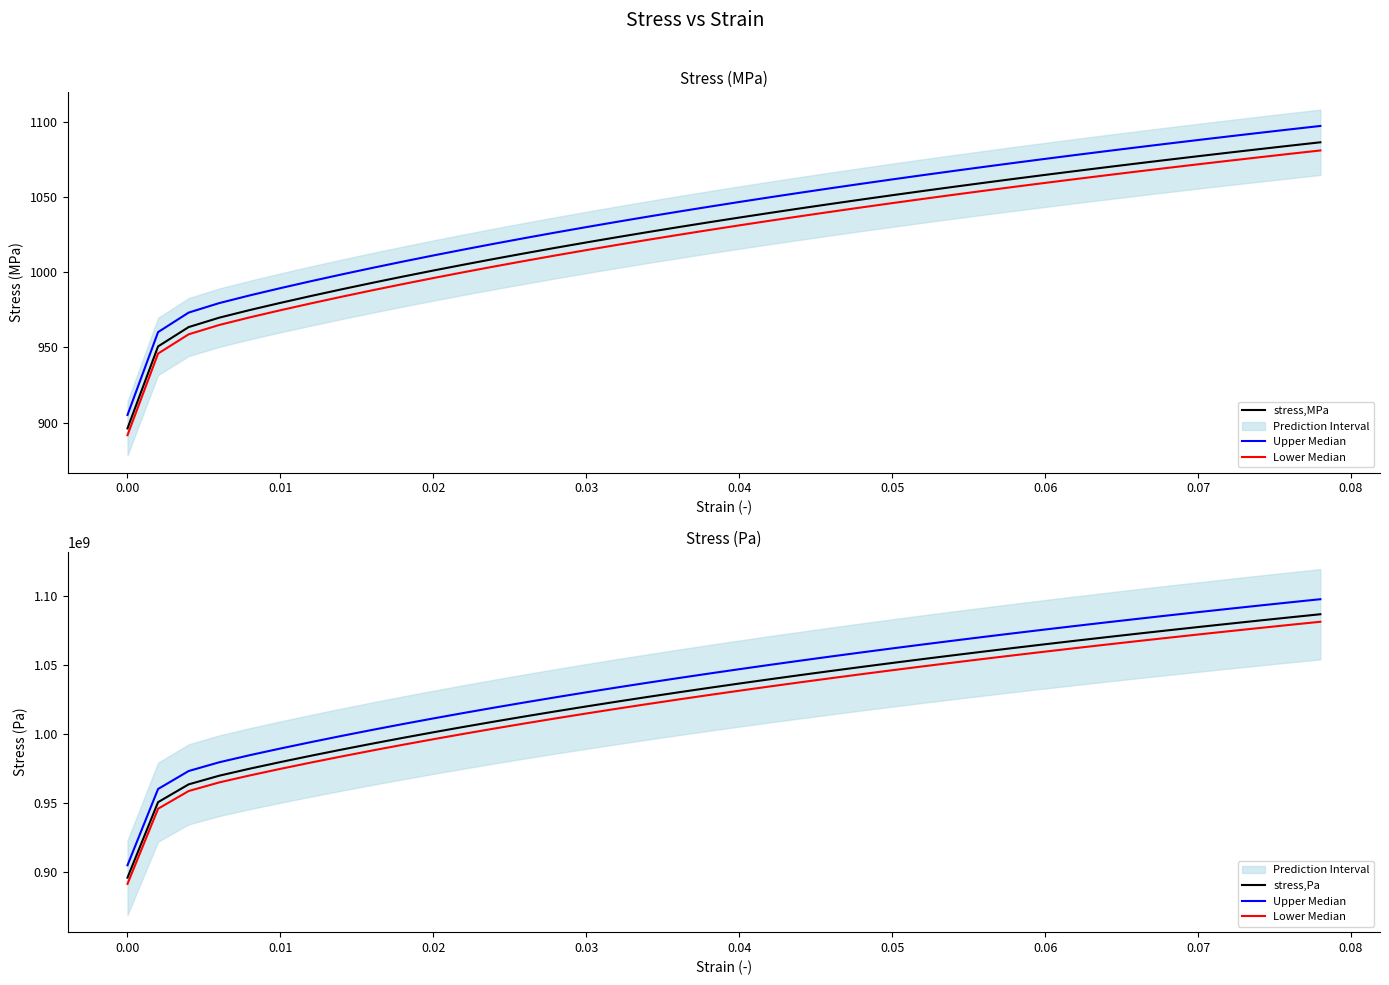

True or false: stress,MPa has a value of 1525.5 at 34.

False